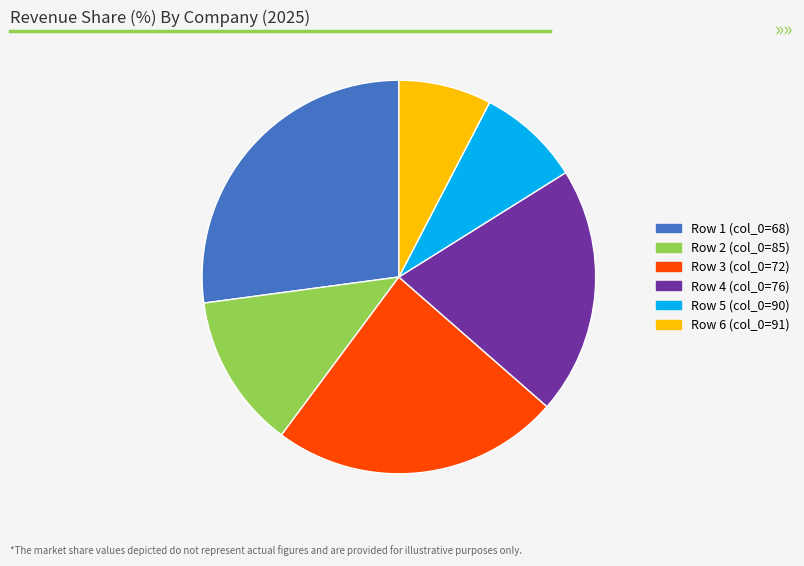

Does any single category account for the majority?

No